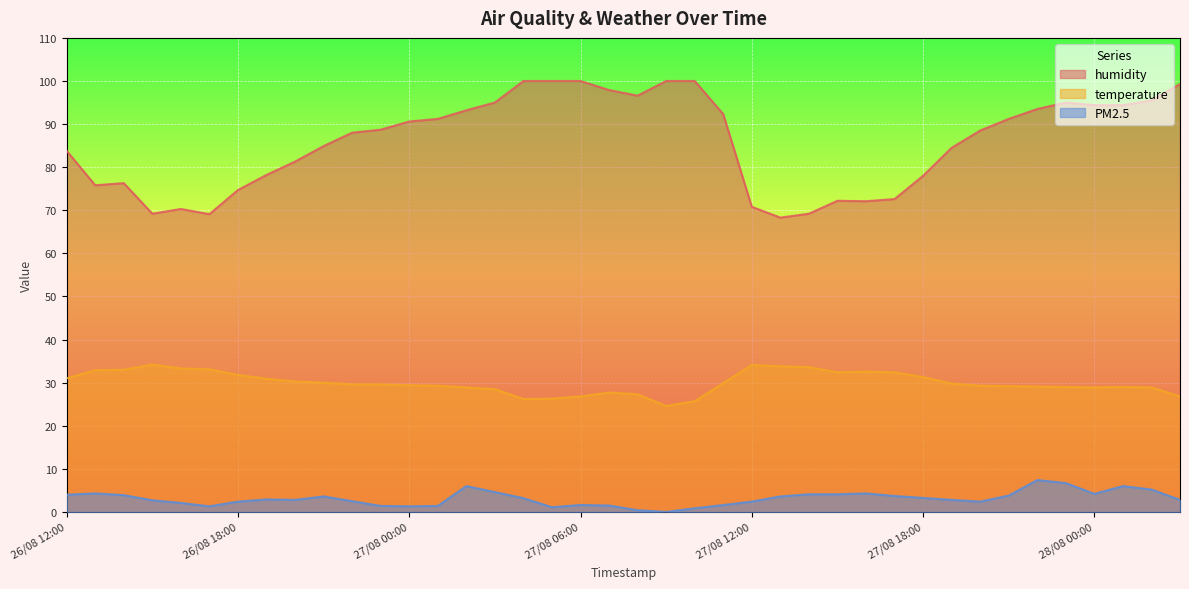

What is the label of the 16th point from the right?

27/08 12:00